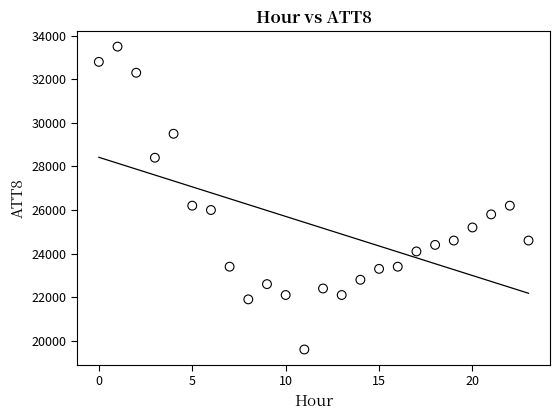

What is the range of Y values (max minus min)?

13900